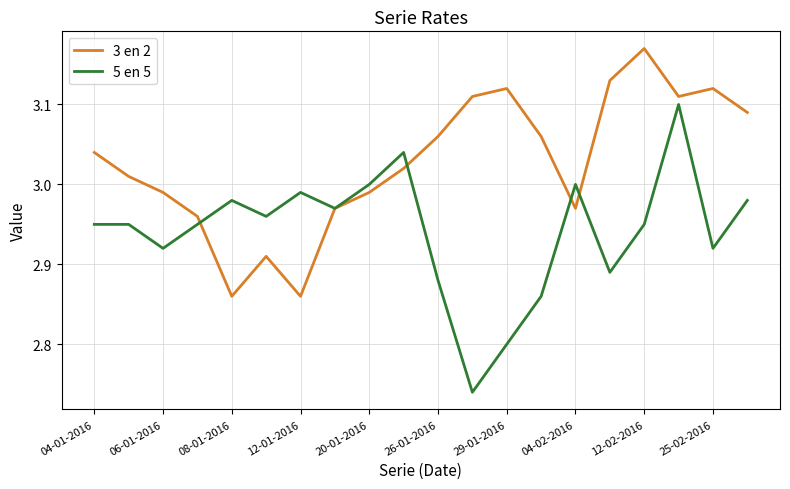

Which series has the widest spread of values?

5 en 5